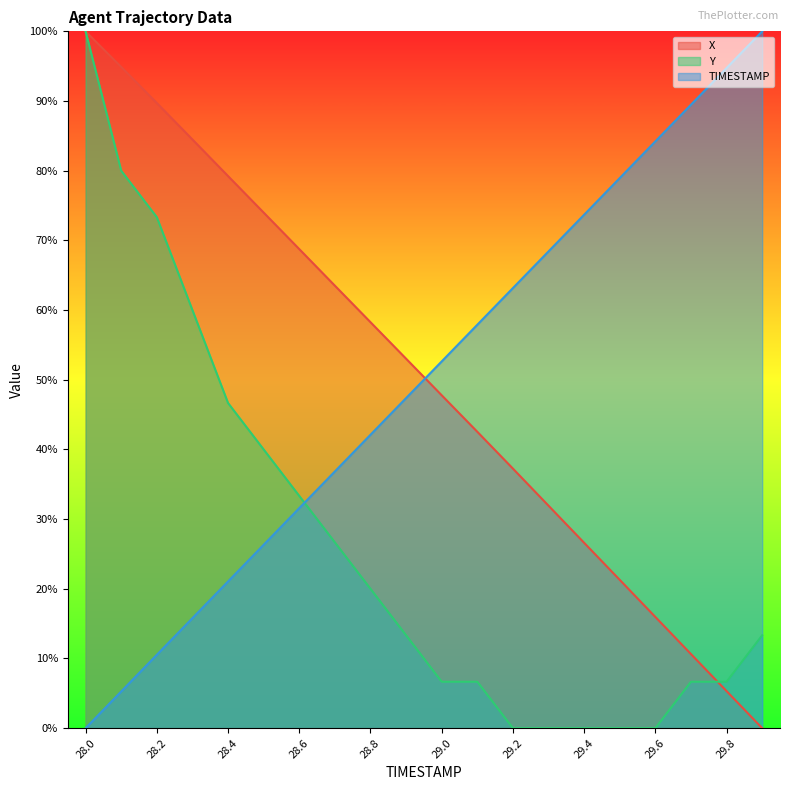

What is the total value across all series at 28.0?

200.0